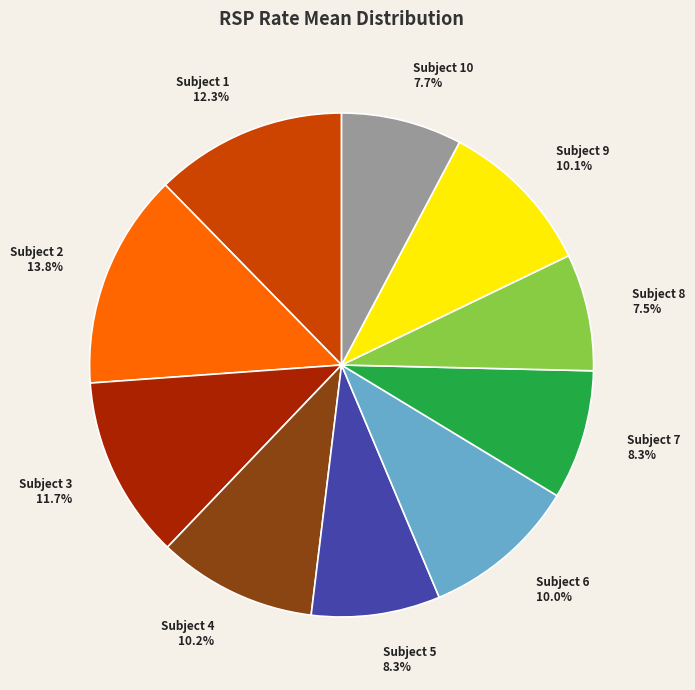

Count the number of slices in the pie.

10